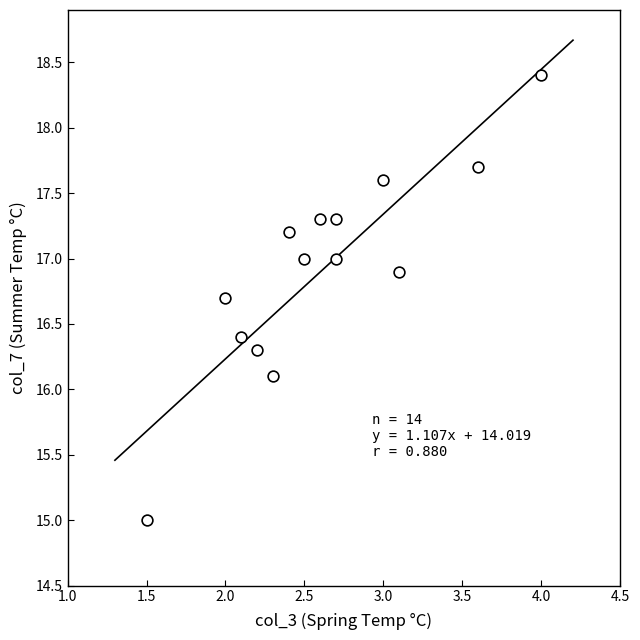

What Y value in the scatter plot is closest to 16?

16.1